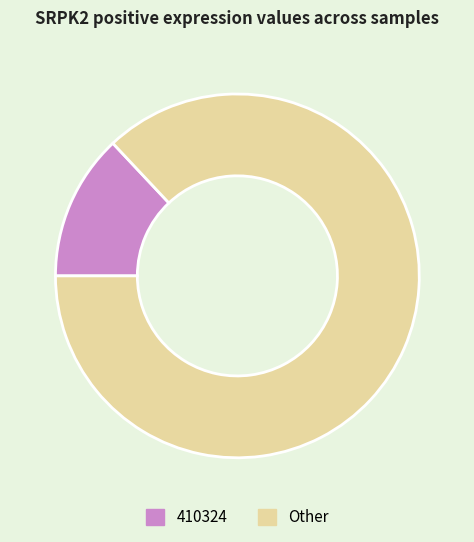

What is the largest slice in the pie chart?

Other